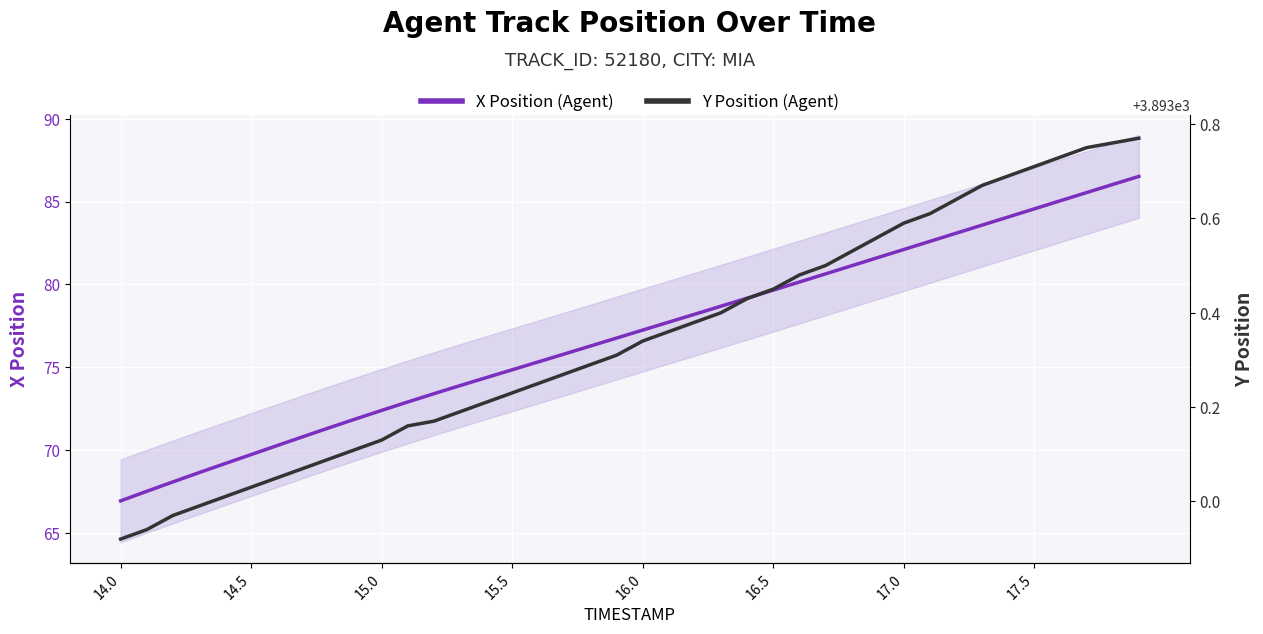

Which category has the lowest value in the X Position (Agent) series?

14.0